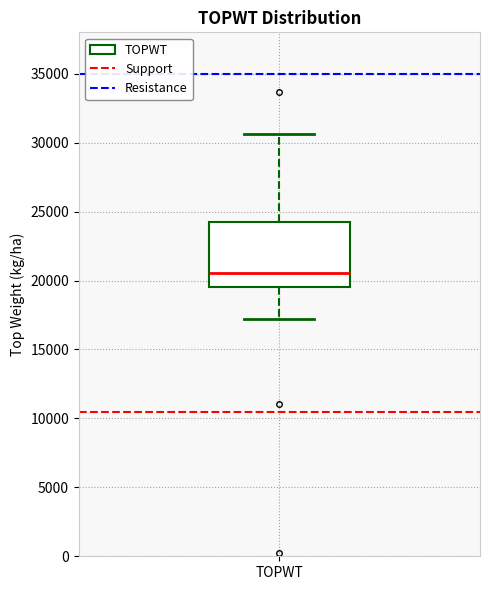

Where is the lower edge of the box for TOPWT on the y-axis? The values are not printed on the chart, so give them approximately, as read against the axis.

19500